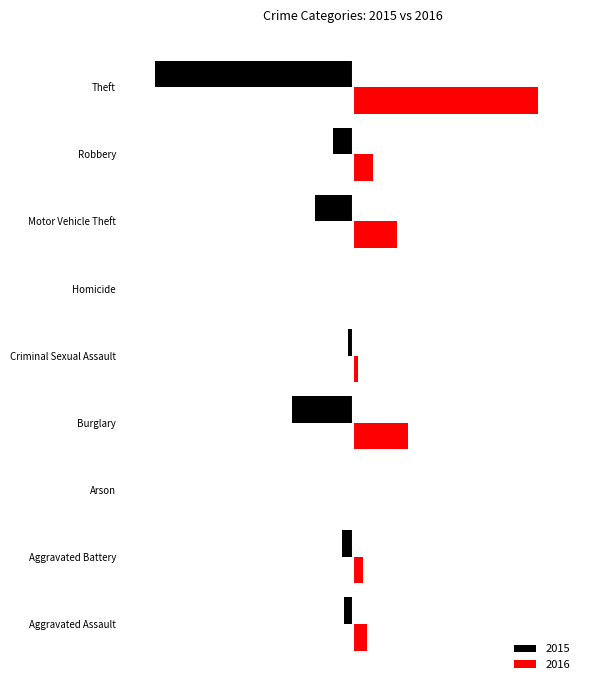

List the series in order of their peak value, highest first.

2016, 2015